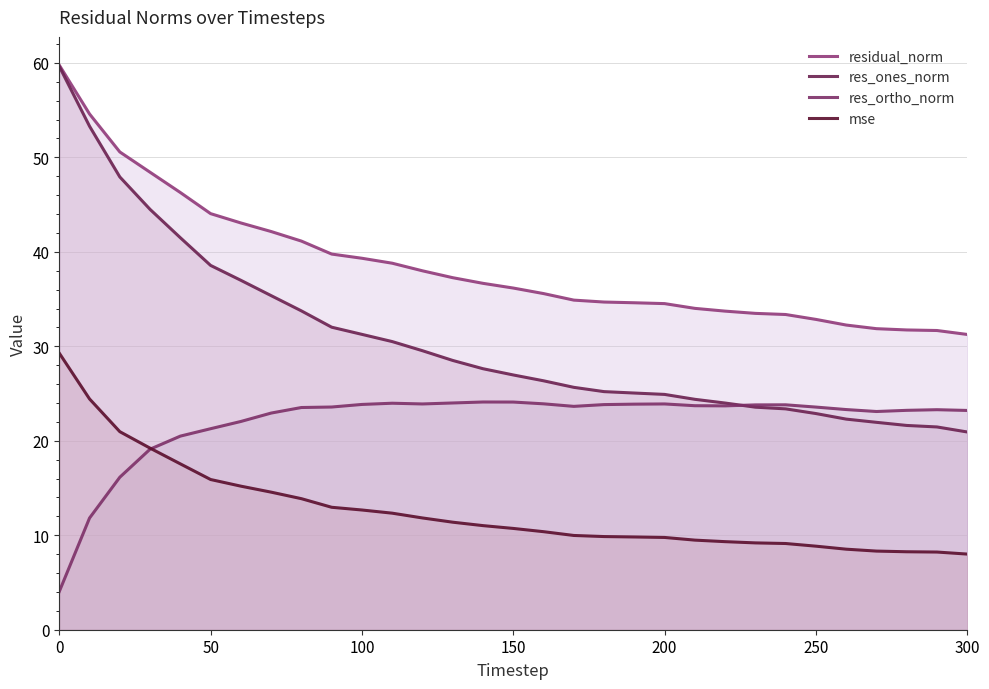

Does the chart display data point markers on the line(s)?

No